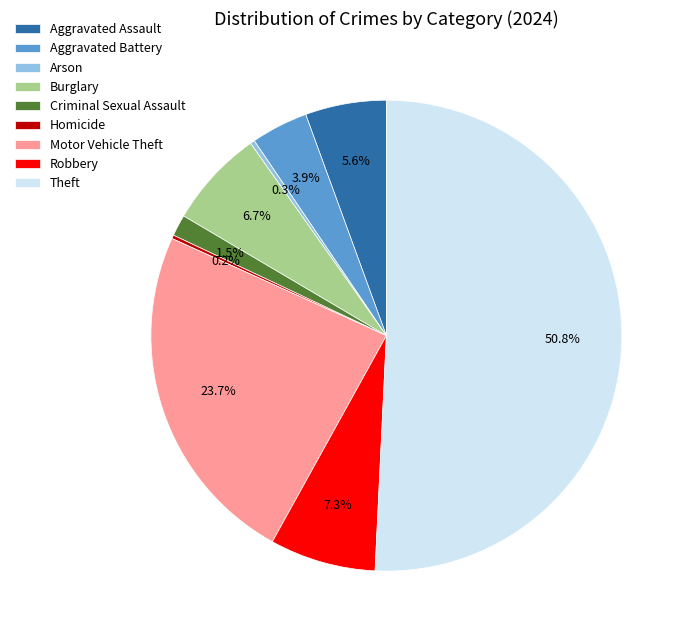

Which category accounts for the majority?

Theft